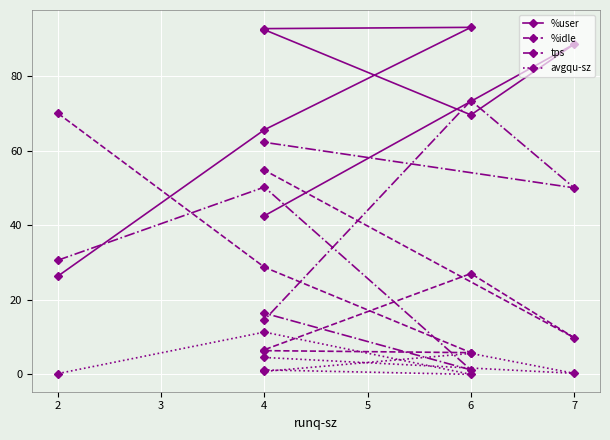

What is the value of the tps point at the 1st from the left?

30.6